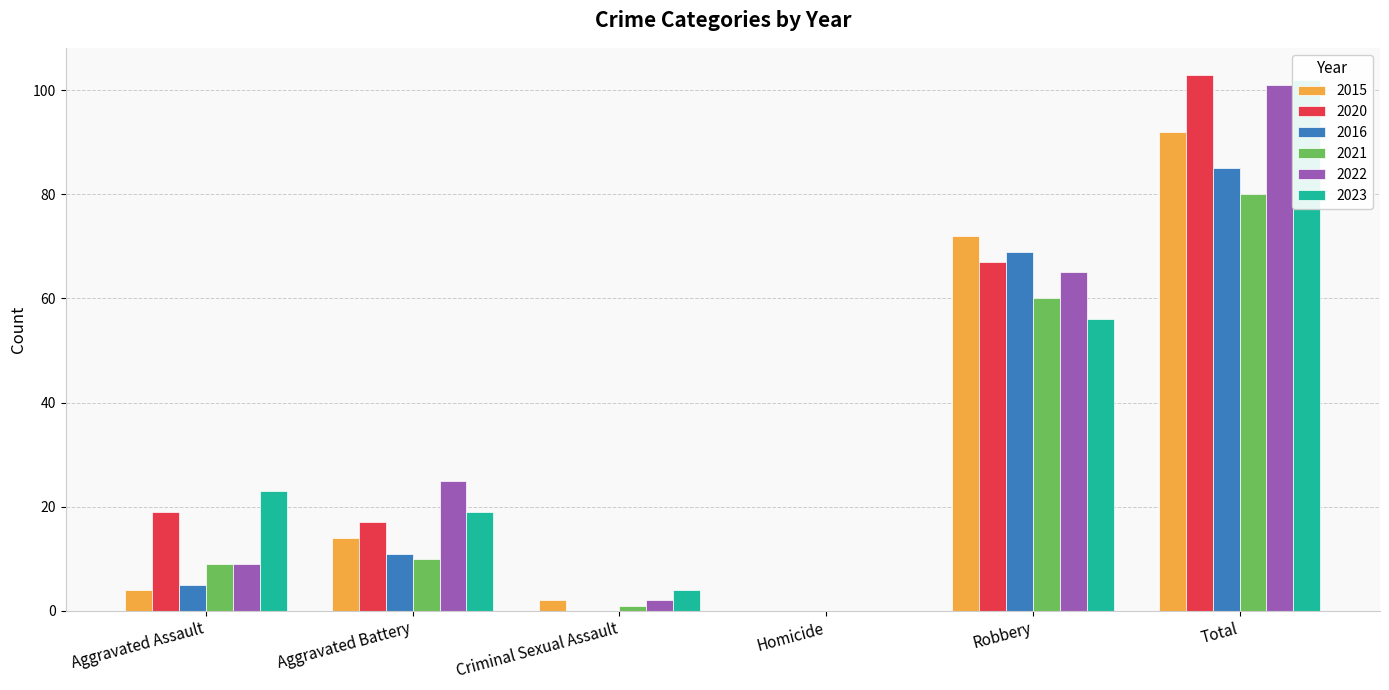

What is the spread (max minus min) of values at Aggravated Assault?

19